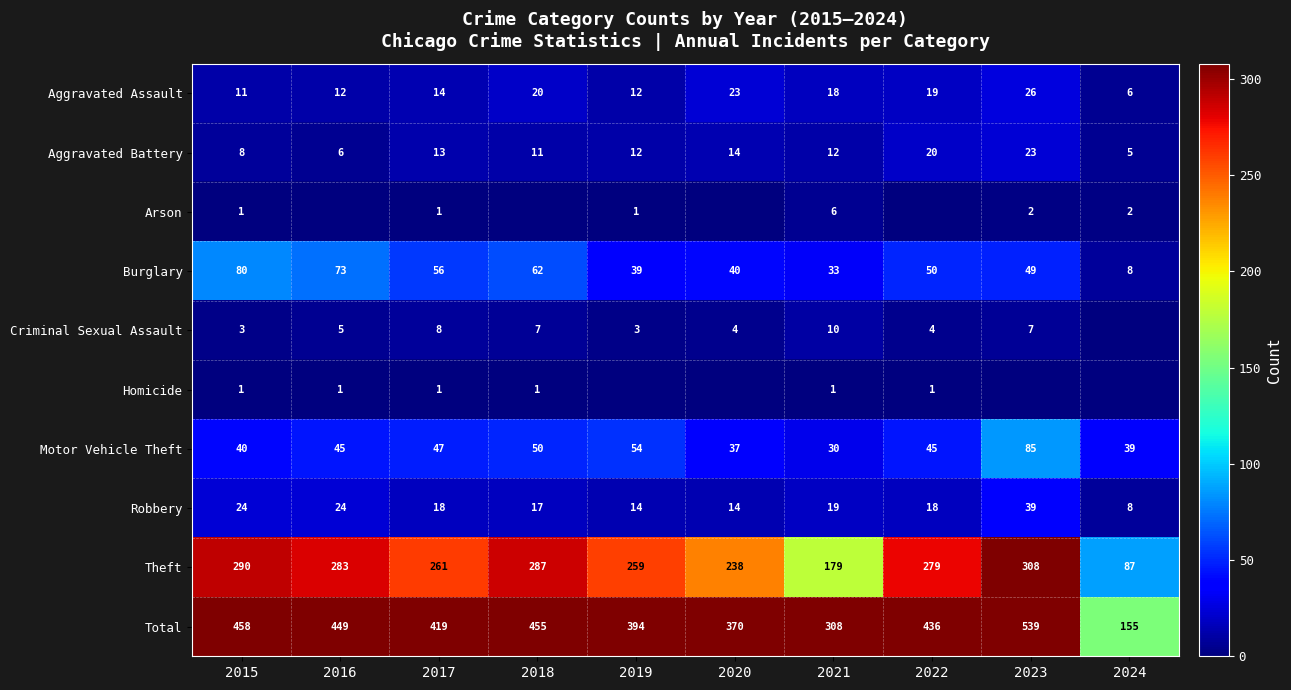

Is the value of Aggravated Battery at 2016 greater than the value of Criminal Sexual Assault at 2022?

Yes